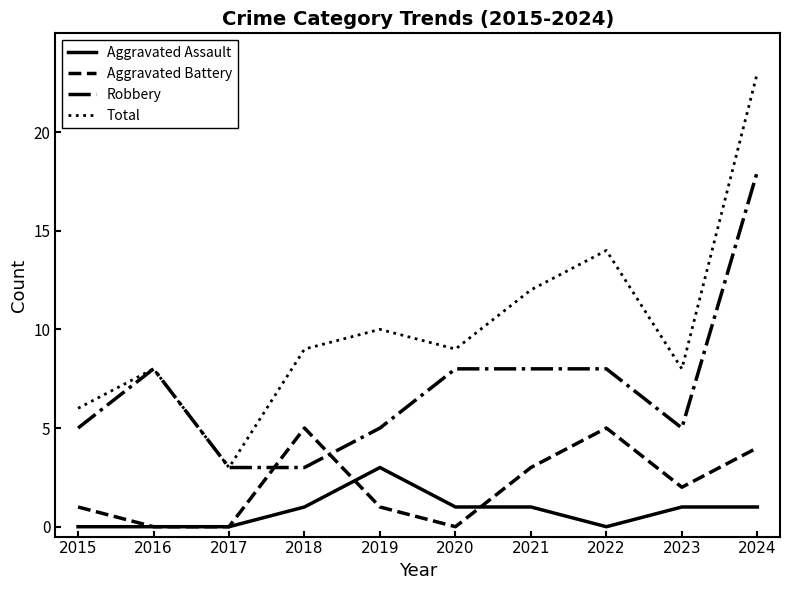

Reading left to right, list all the values displayed in this chart.

Aggravated Assault: 2015=0	2016=0	2017=0	2018=1	2019=3	2020=1	2021=1	2022=0	2023=1	2024=1
Aggravated Battery: 2015=1	2016=0	2017=0	2018=5	2019=1	2020=0	2021=3	2022=5	2023=2	2024=4
Robbery: 2015=5	2016=8	2017=3	2018=3	2019=5	2020=8	2021=8	2022=8	2023=5	2024=18
Total: 2015=6	2016=8	2017=3	2018=9	2019=10	2020=9	2021=12	2022=14	2023=8	2024=23